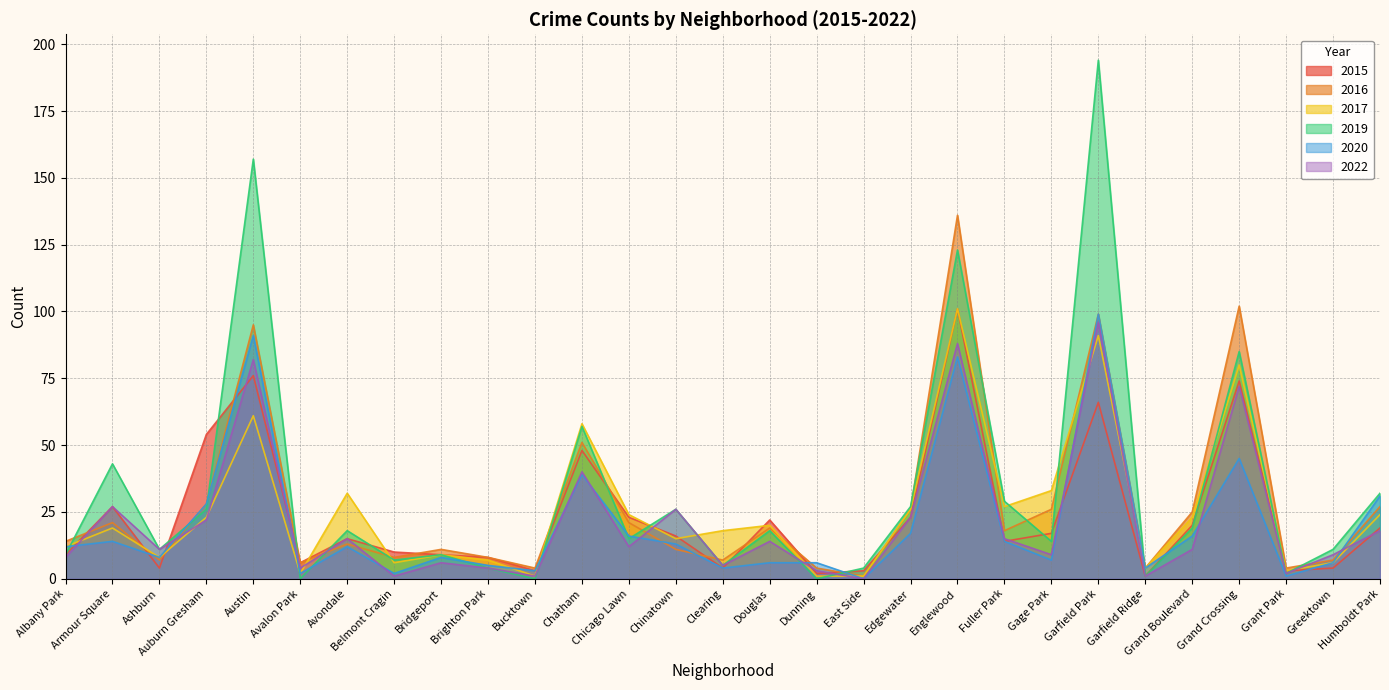

At Grand Crossing, list the series in order from largest to smallest.

2016, 2019, 2017, 2015, 2022, 2020